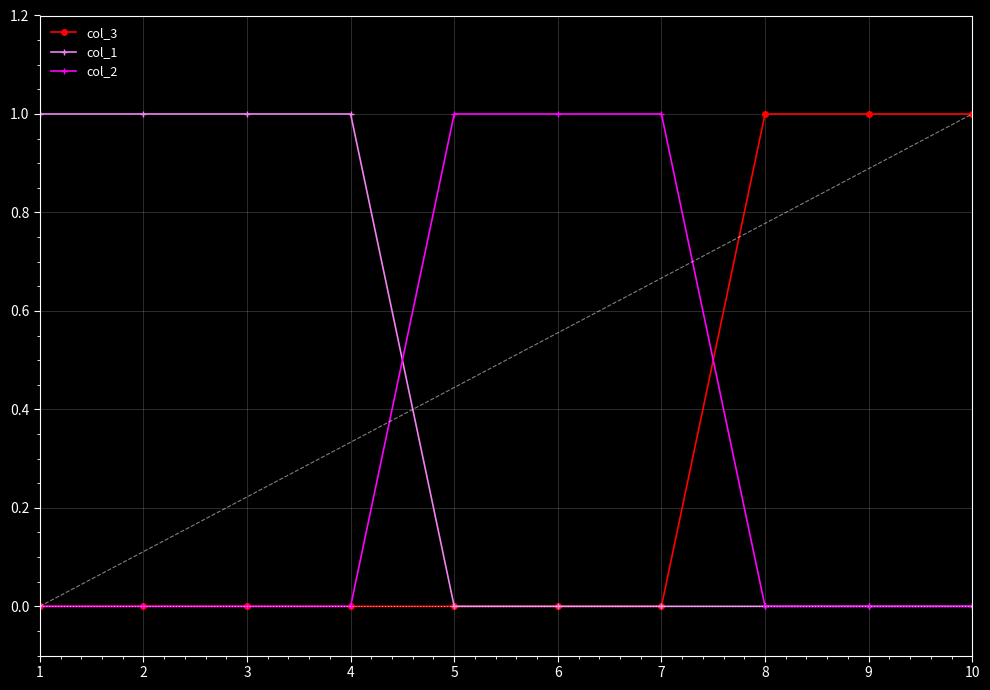

Is the value of col_1 at 4 greater than the value of col_2 at 8?

Yes